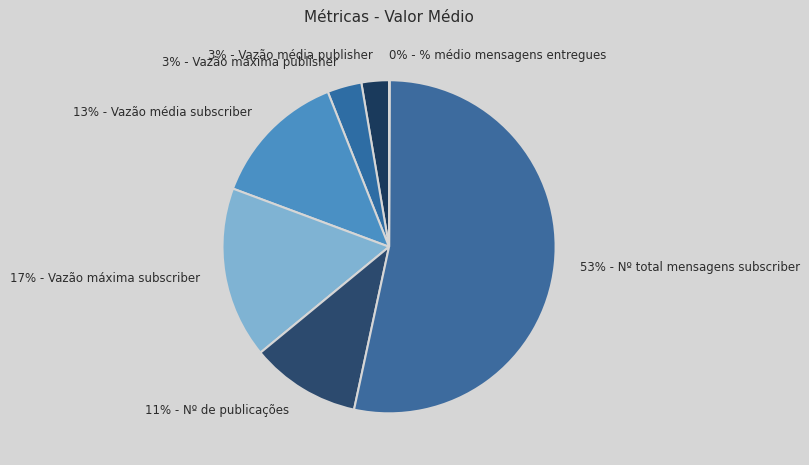

Which category has the biggest portion of the pie?

Nº total mensagens subscriber